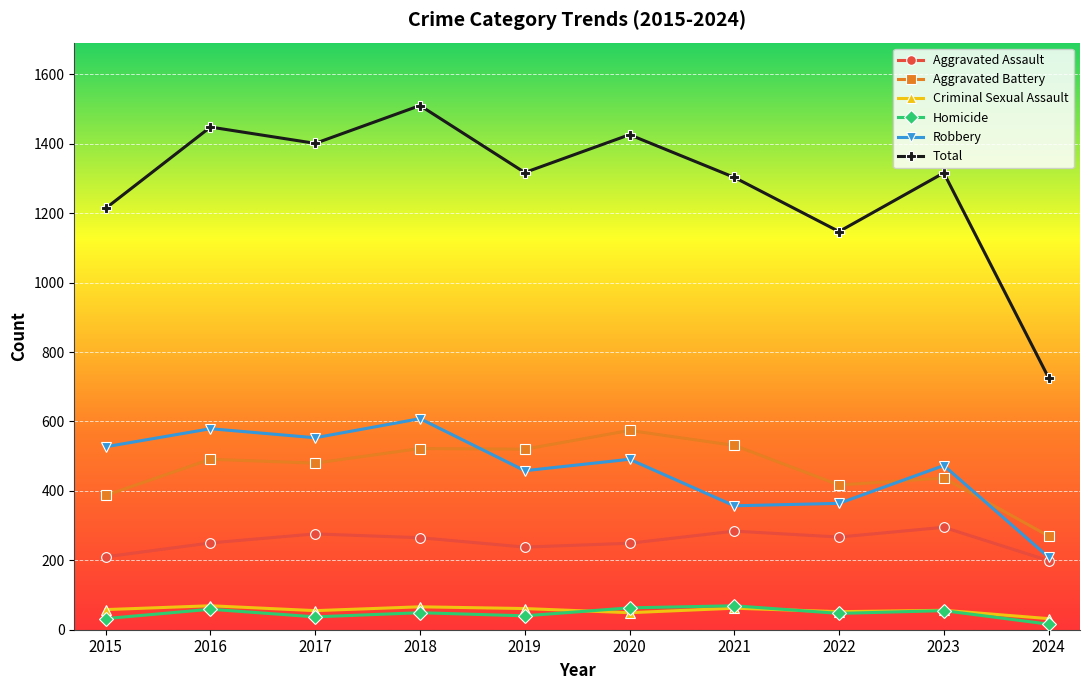

True or false: Homicide and Aggravated Assault cross at least once.

False